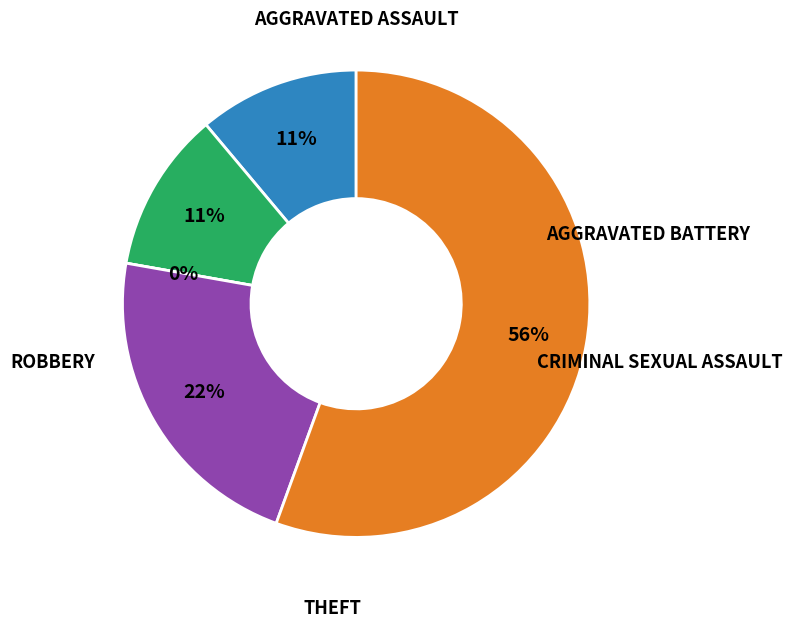

How many segments does this pie chart have?

5